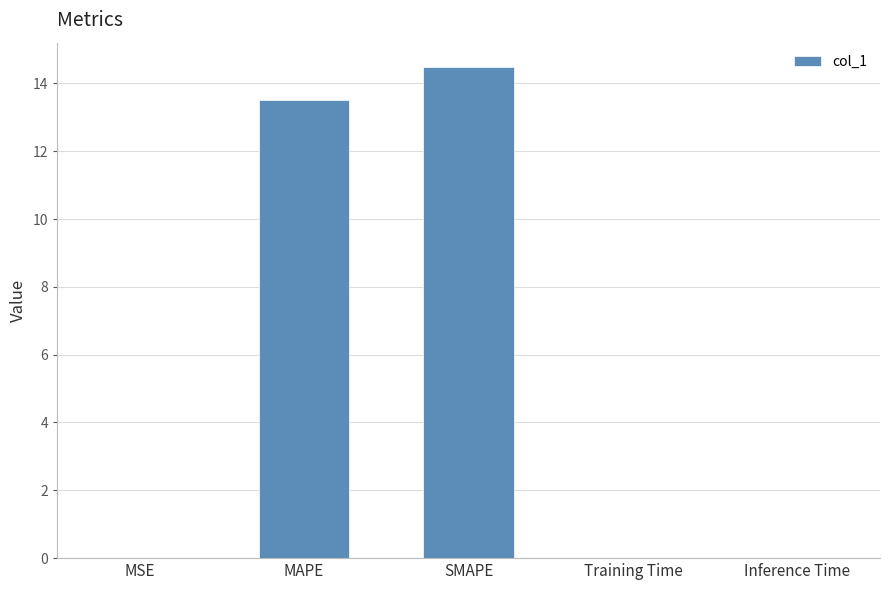

Where is the data nearest to the value 7?

MAPE